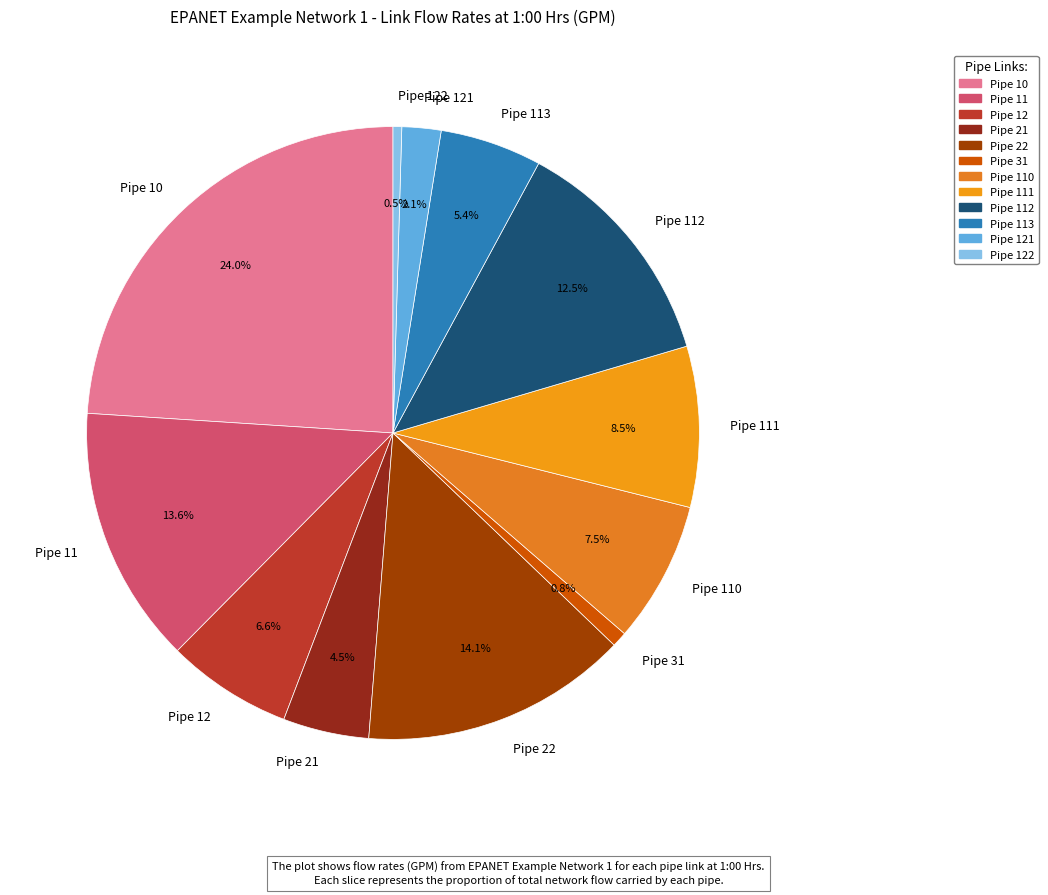

The Pipe 22 slice represents 14% of the pie. True or false?

True